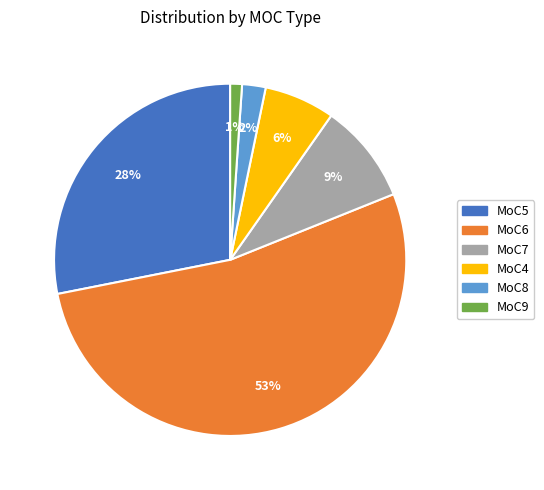

To the nearest percent, what is the average slice percentage?

17%